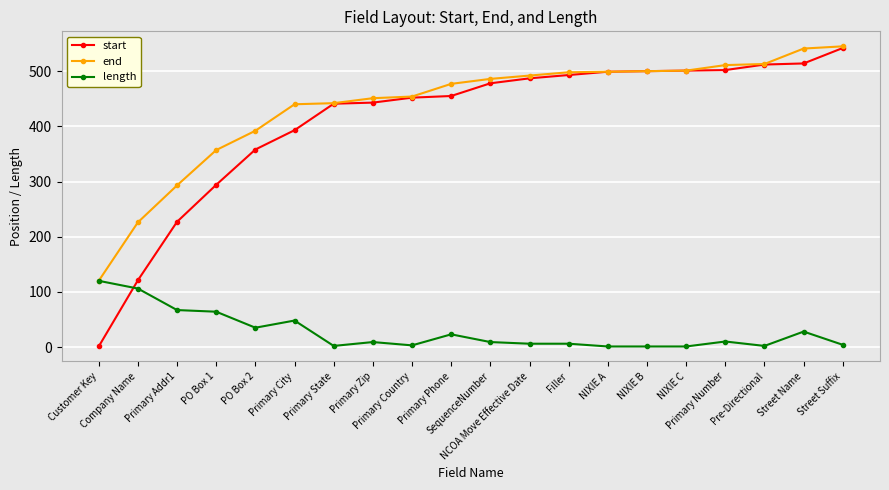

At NCOA Move Effective Date, list the series in order from smallest to largest.

length, start, end